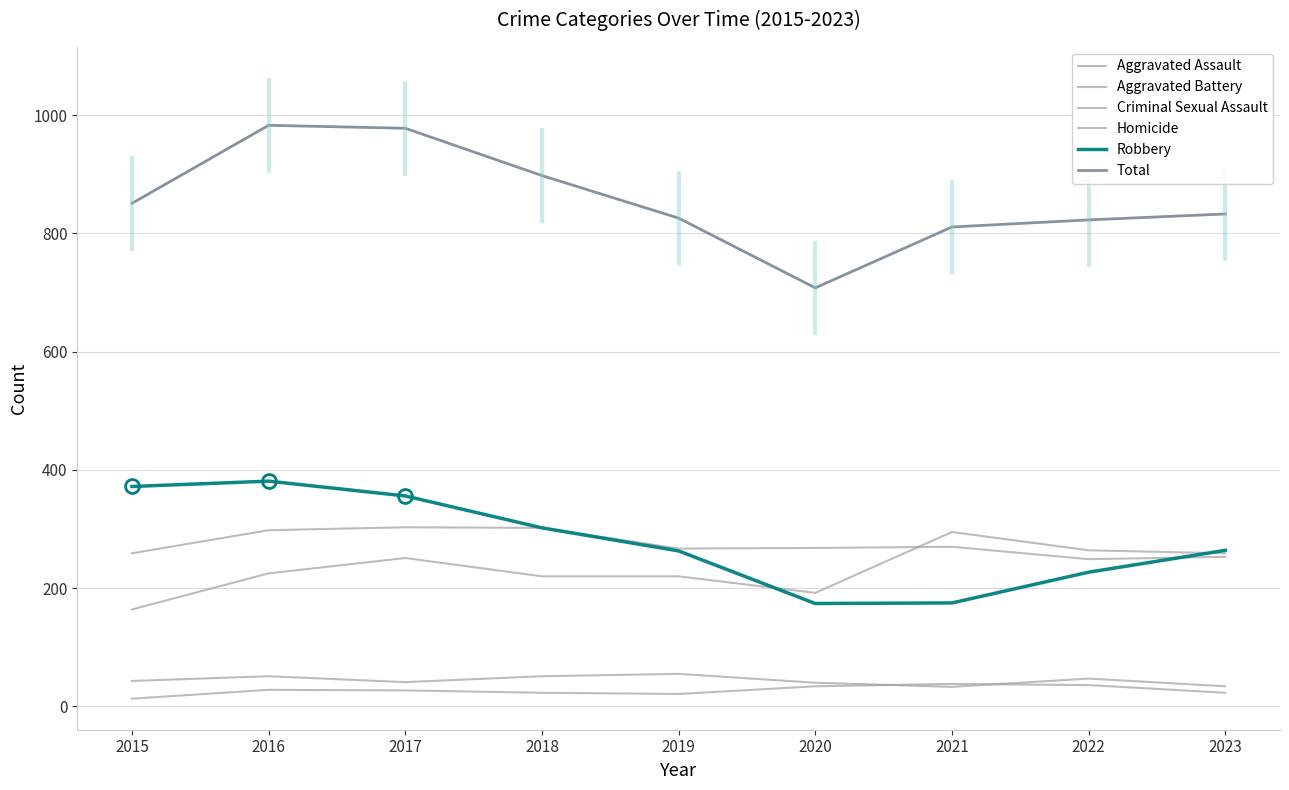

True or false: Robbery has a value of 302 at 2018.

True